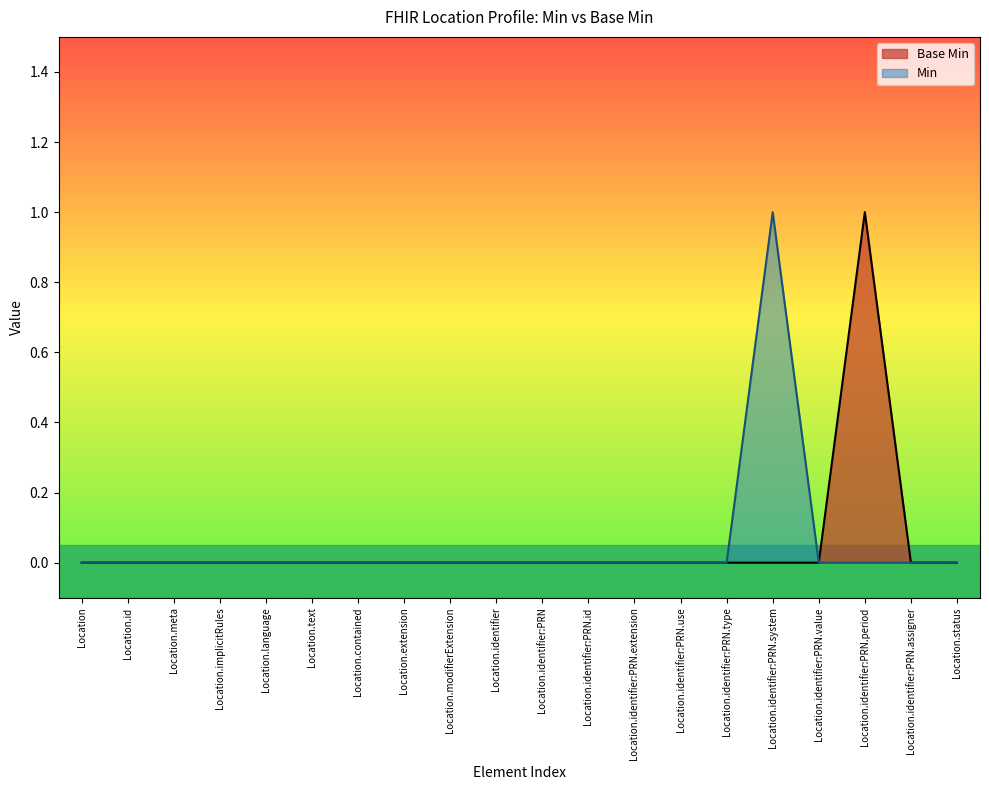

How many lines are shown in the chart?

2